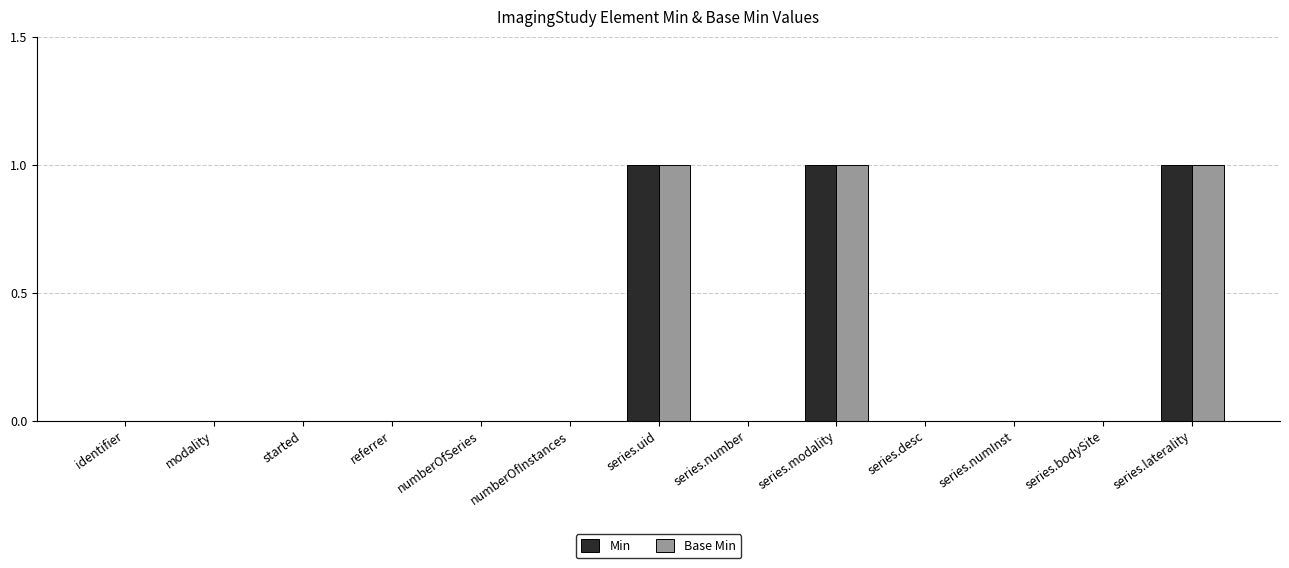

The value of Base Min at modality is 0. True or false?

True